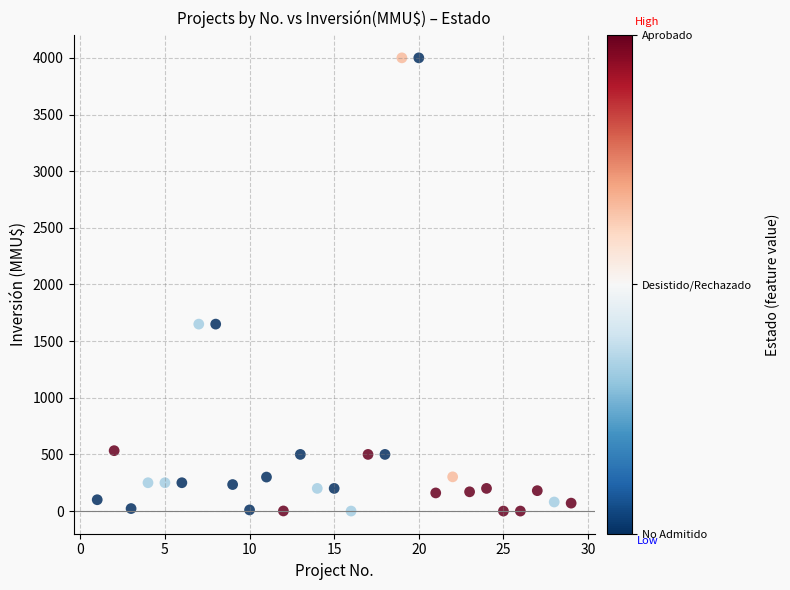

What is the range of Y values (max minus min)?

4000